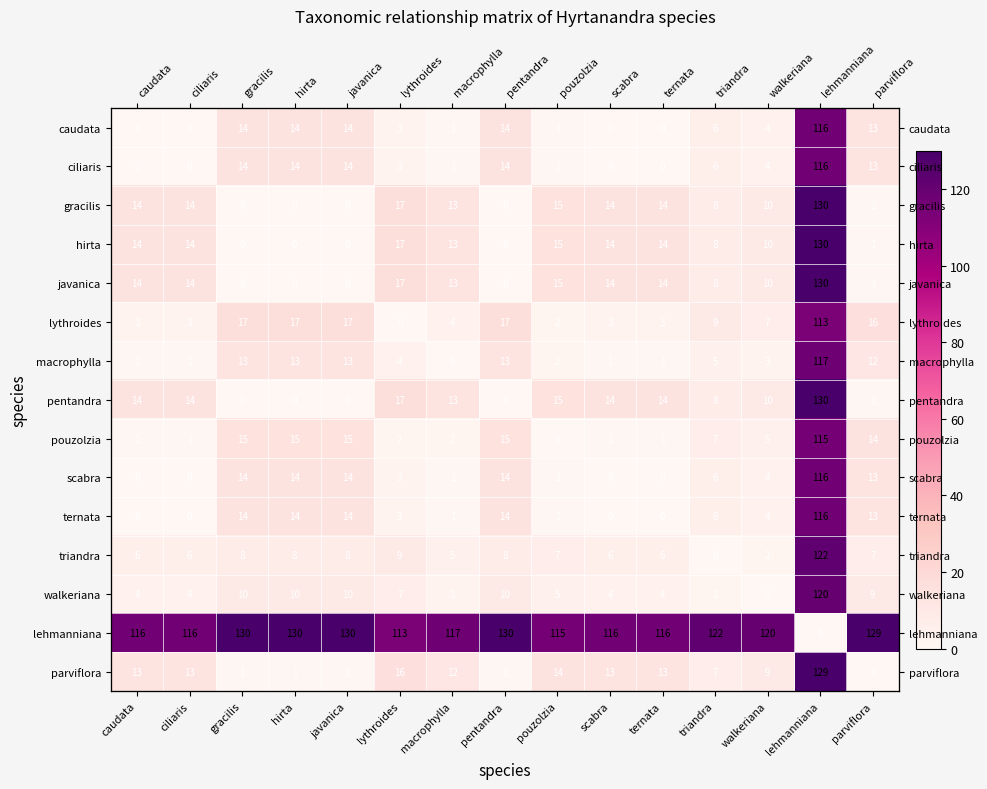

What is the sum of all ciliaris values?

200